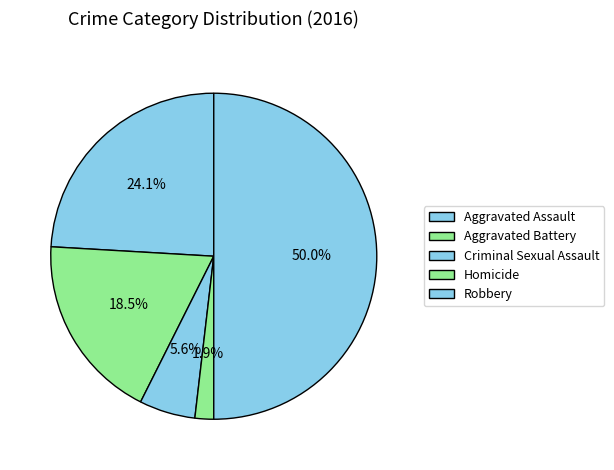

Count the number of slices in the pie.

5